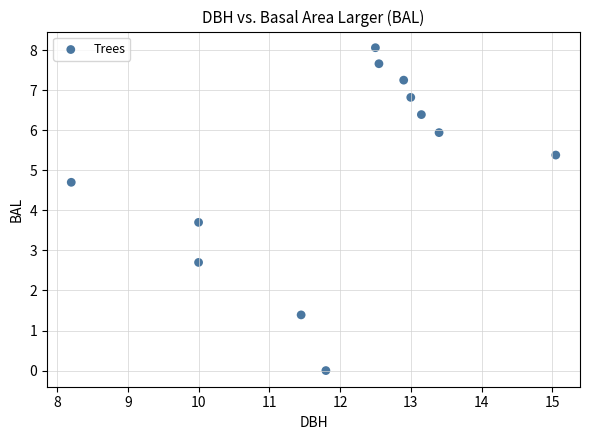

What Y value in the scatter plot is closest to 4?

3.7